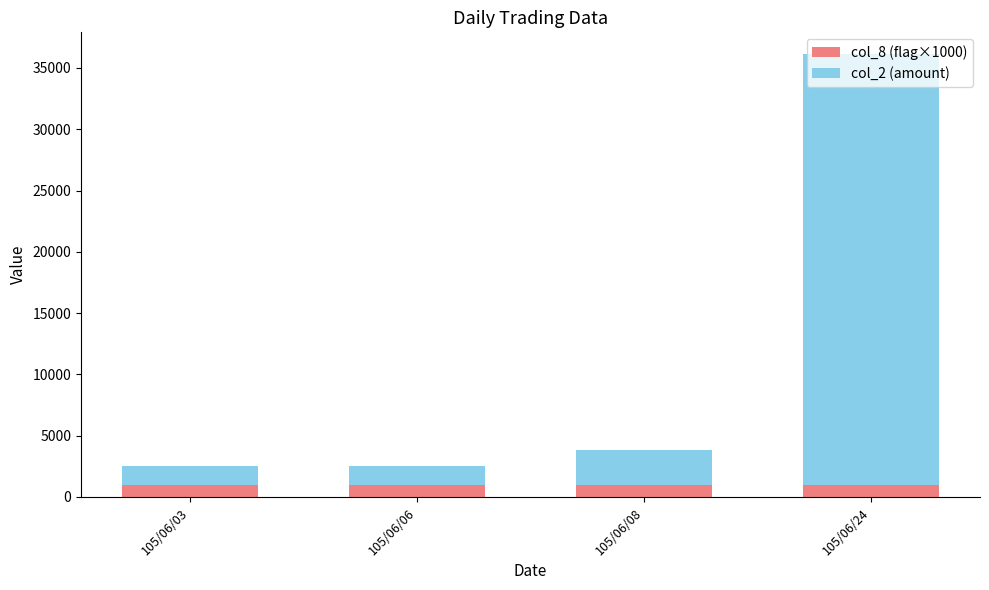

The value of col_8 (flag×1000) at 105/06/08 is 1000. True or false?

True